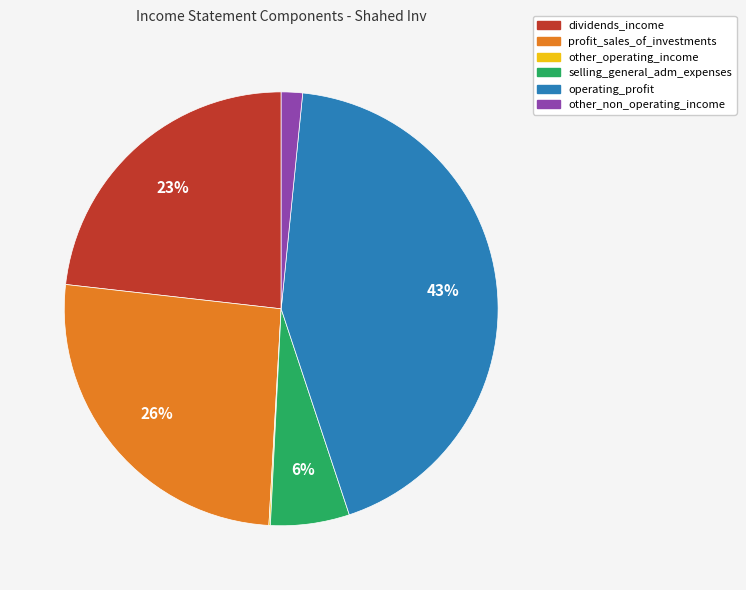

Does any single category account for the majority?

No